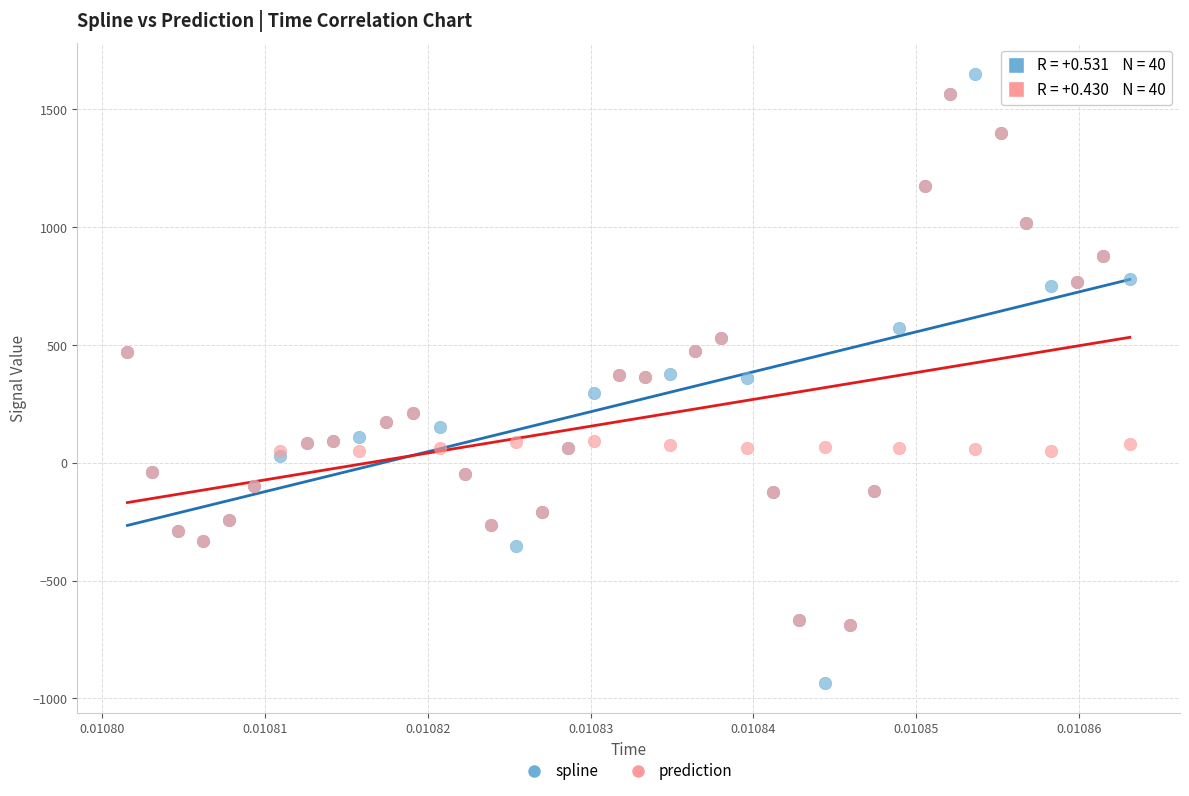

Which series contains the lowest Y value?

spline